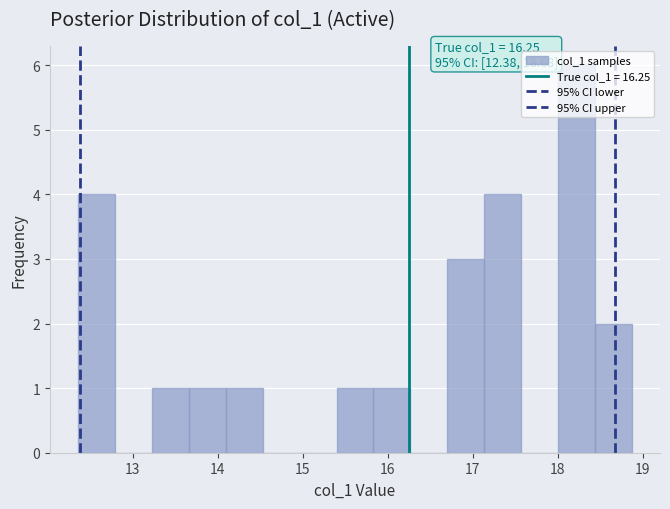

Over which range of the x-axis is the bar tallest?

18.0 to 18.4